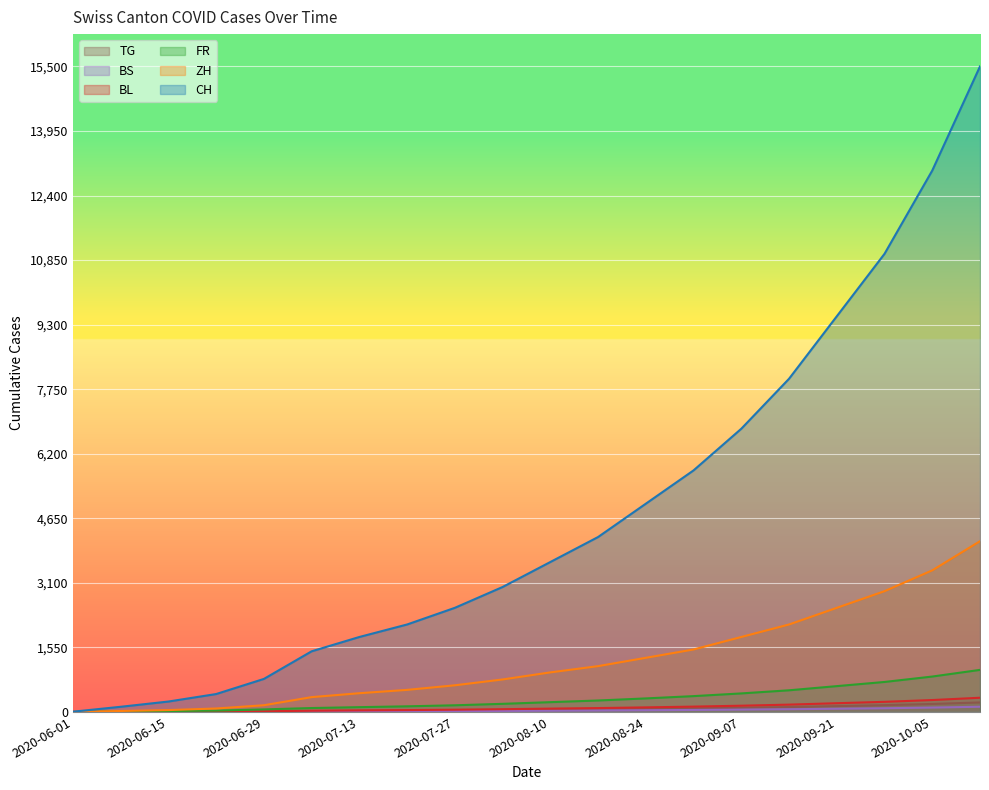

Which series has the largest total across all categories?

CH